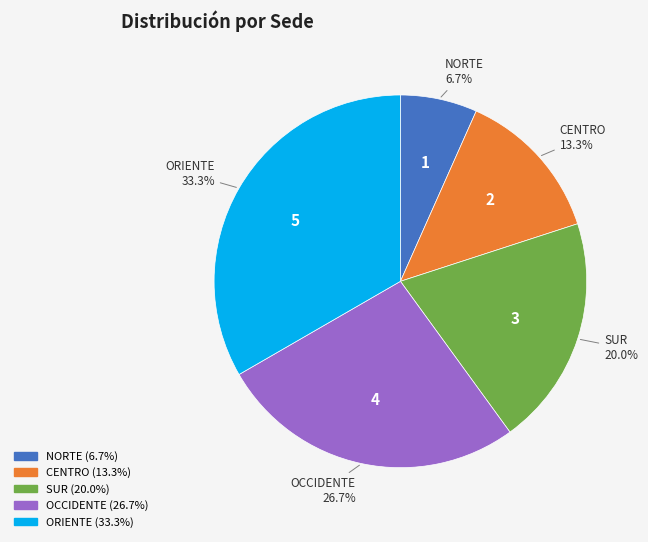

To the nearest percent, what percentage of the pie is CENTRO?

13%